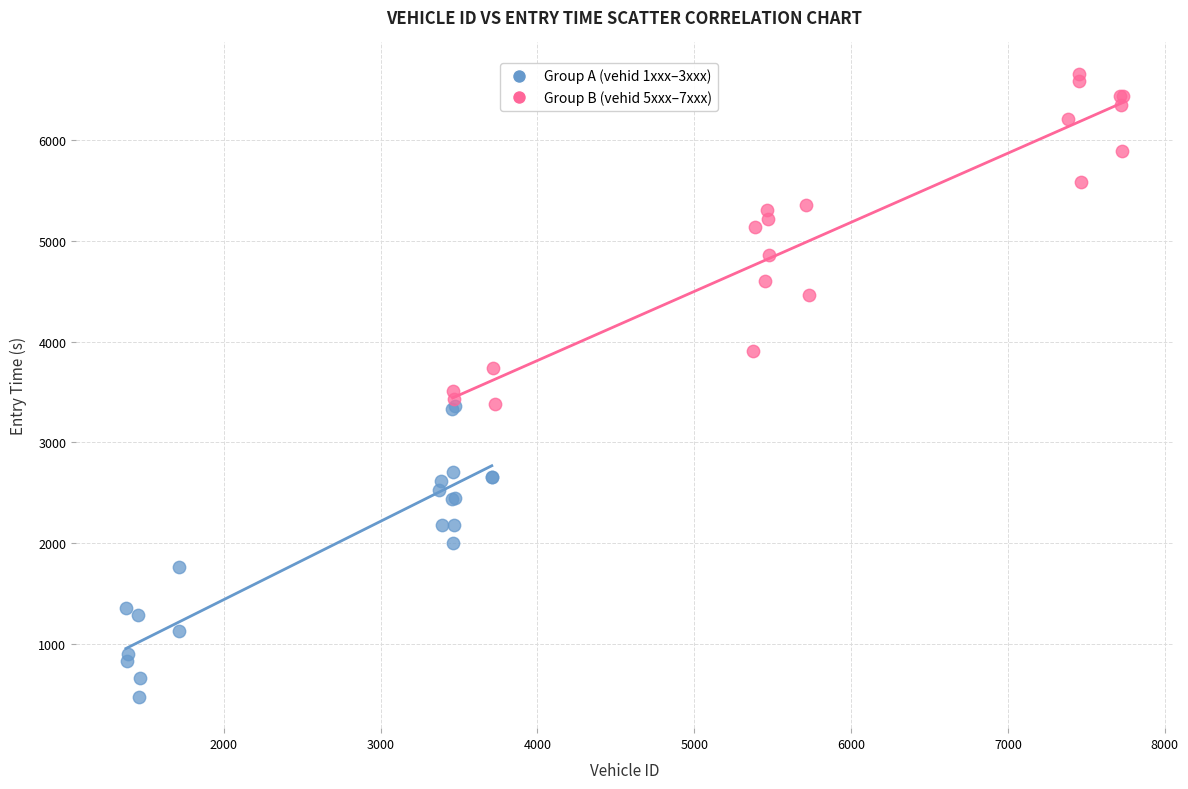

Which series reaches the minimum Y coordinate?

Group A (vehid 1xxx–3xxx)